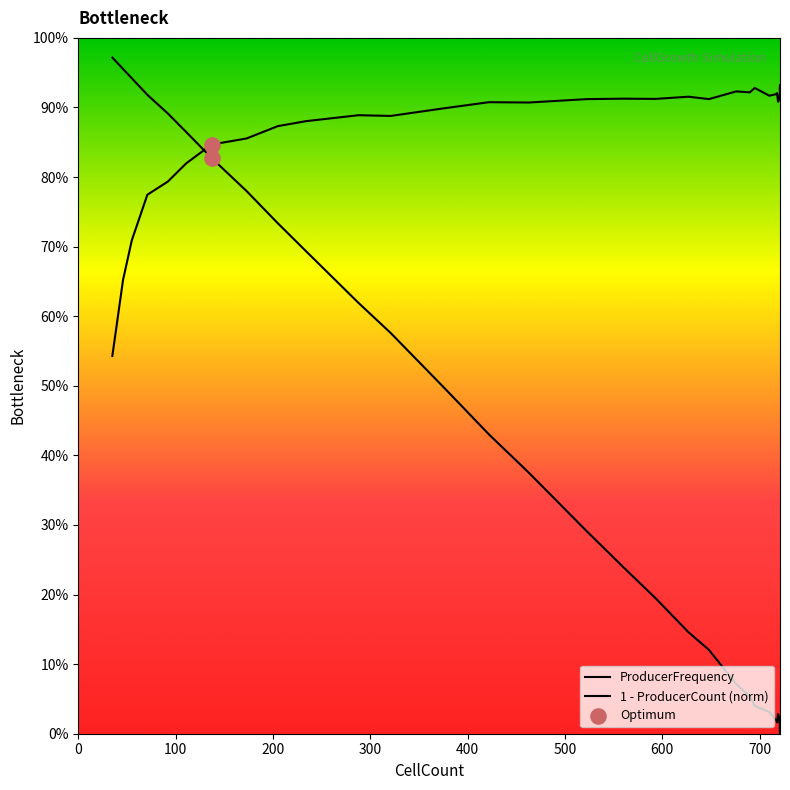

What are all the series names shown in the legend?

ProducerFrequency, 1 - ProducerCount (norm)